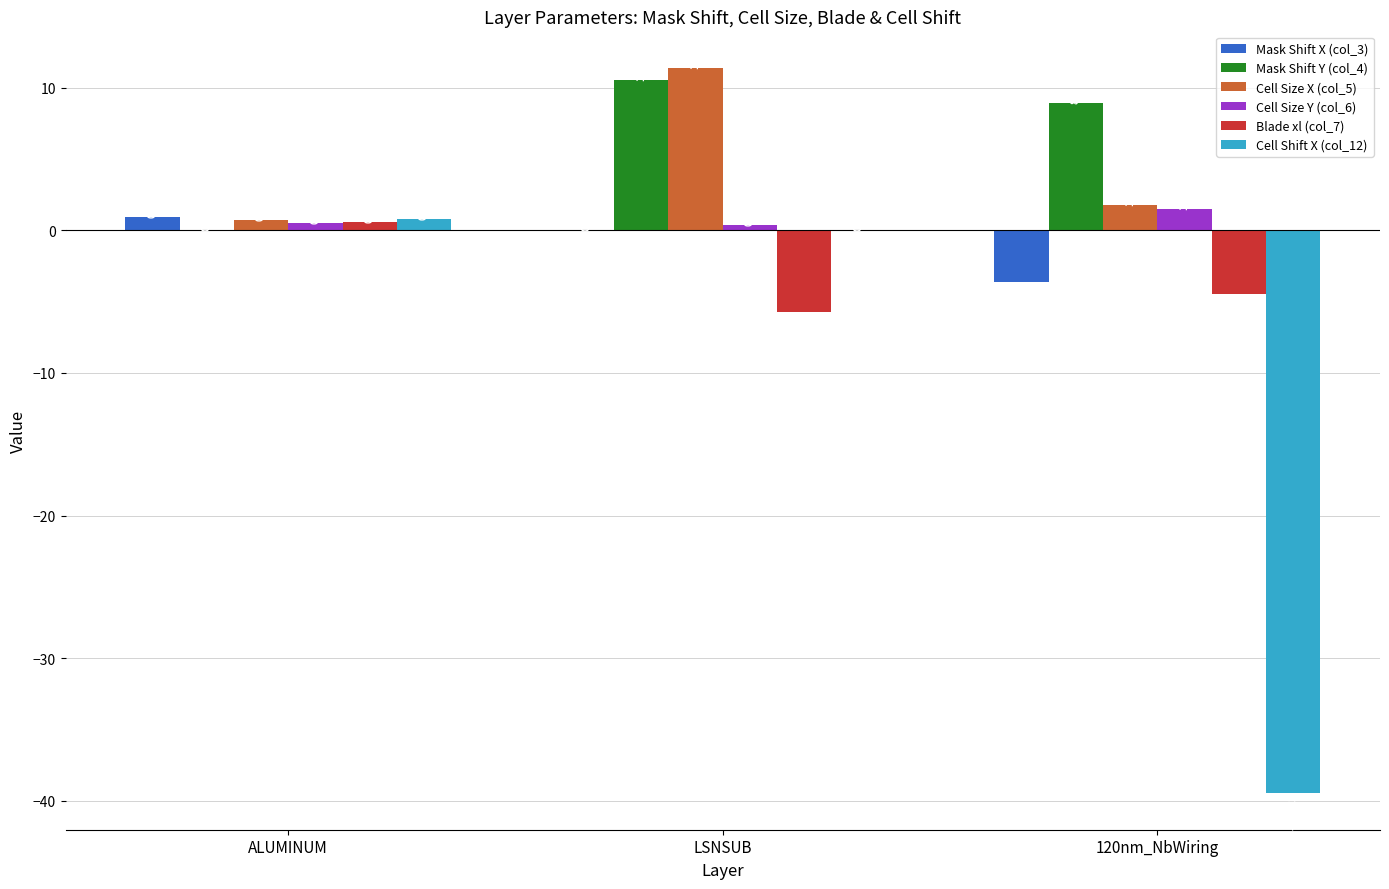

At which label does Mask Shift Y (col_4) first exceed 8?

LSNSUB